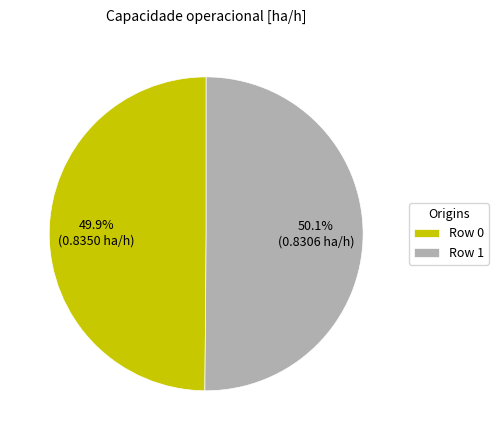

The Row 1 slice represents 65% of the pie. True or false?

False